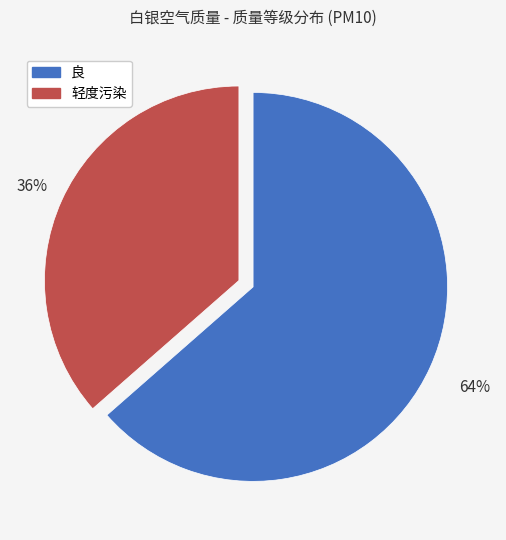

Count the number of slices in the pie.

2